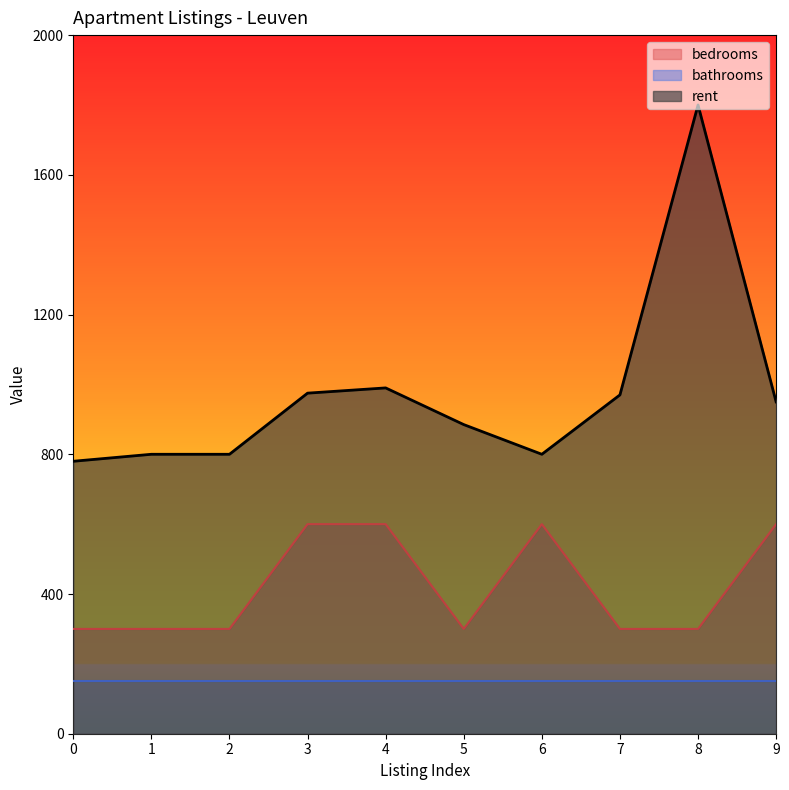

At how many categories does at least one series exceed 878?

6